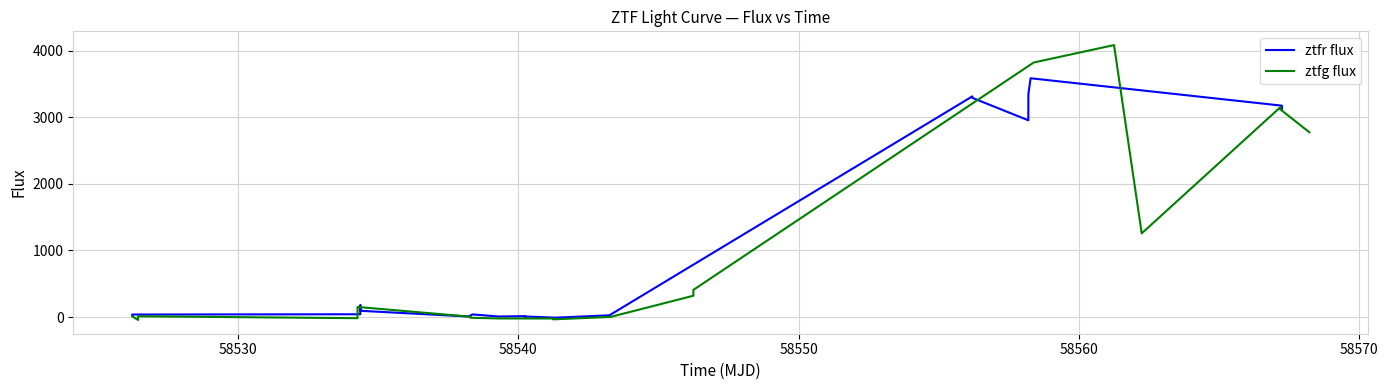

Reading right to left, list all the values displayed in this chart.

ztfr flux: 3117.8	3172.8	3584.1	3348.4	2953.4	3289.9	3312.0	26.9	-9.9	-8.0	8.9	-13.8	14.2	8.6	39.9	9.2	94.1	182.4	42.5	38.4	23.3
ztfg flux: 2772.9	3118.3	3147.7	1256.2	4081.9	3820.2	408.3	320.5	2.9	-34.0	-21.1	-20.7	-20.3	-10.3	5.5	152.1	-16.5	12.2	-43.3	-43.3	12.2